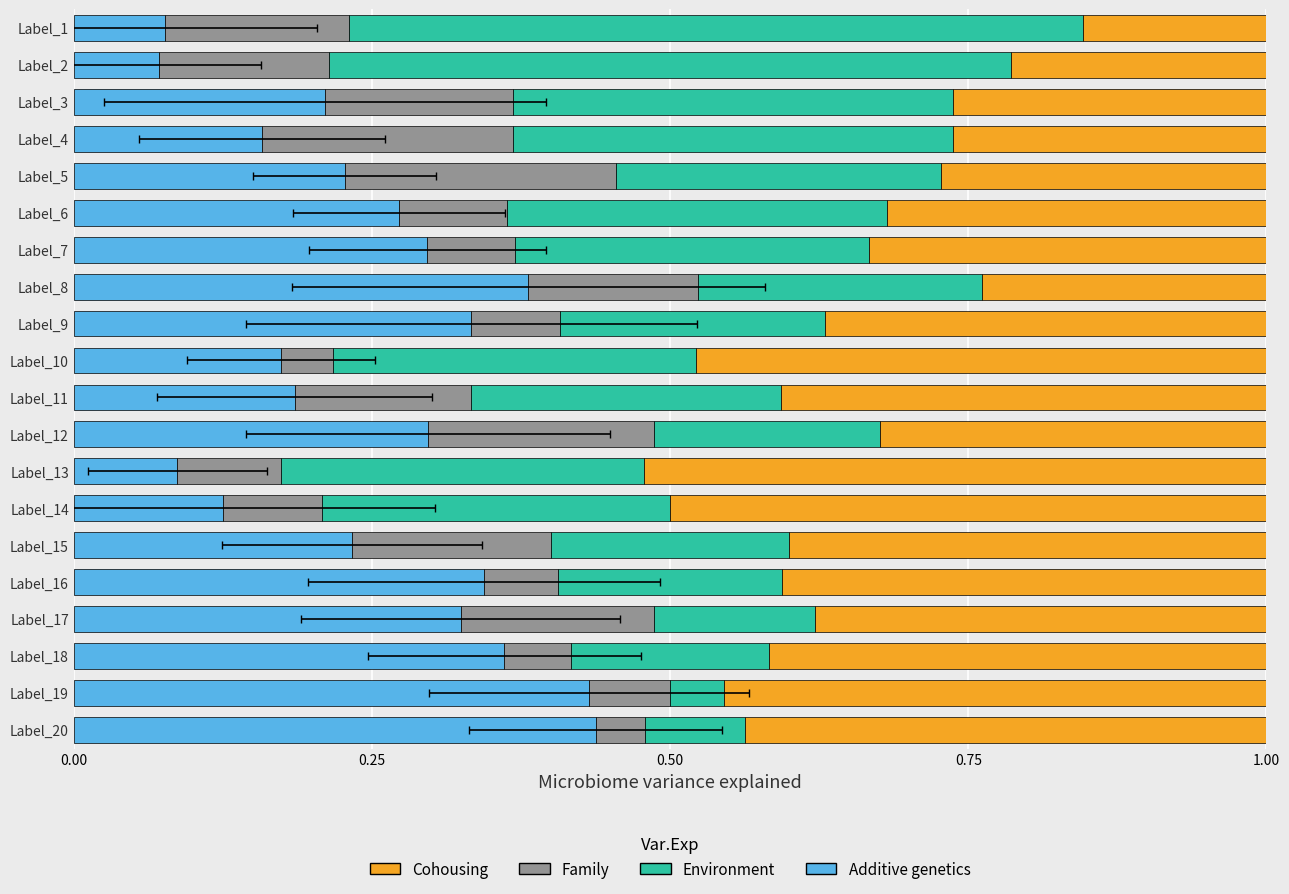

Count the number of categories in the chart.

20